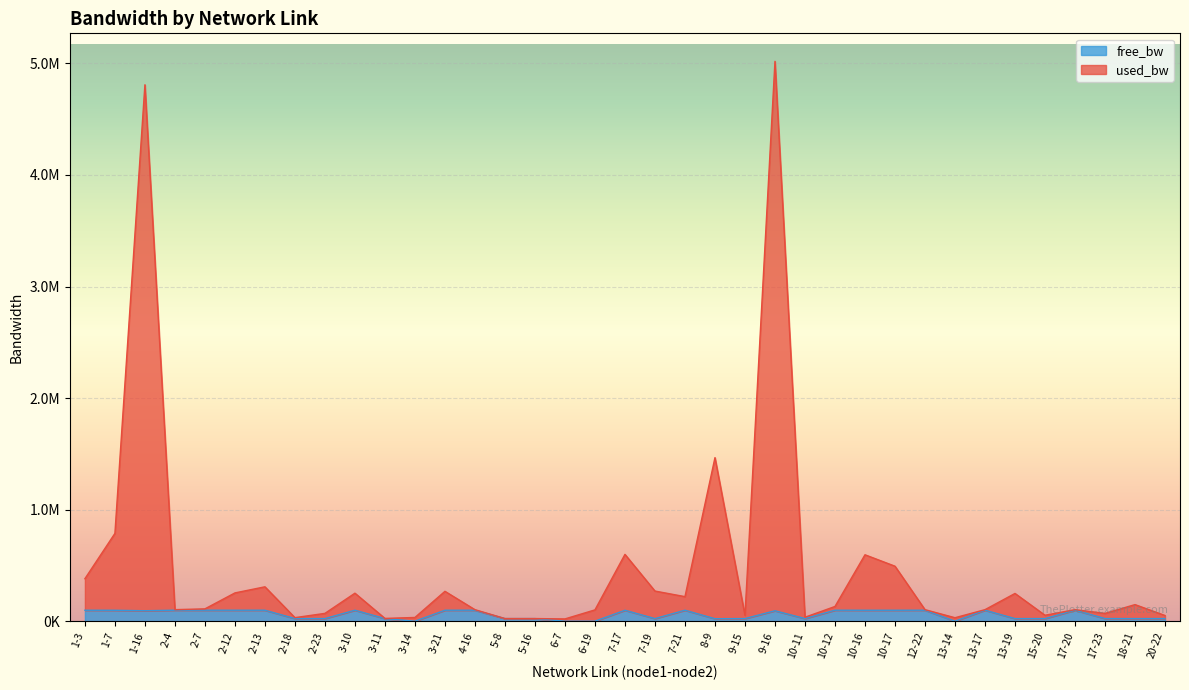

List the labels in order of used_bw value, smallest first.

6-7, 5-8, 5-16, 3-11, 13-14, 2-18, 3-14, 10-11, 20-22, 9-15, 15-20, 2-23, 17-23, 6-19, 12-22, 13-17, 2-4, 4-16, 17-20, 2-7, 10-12, 18-21, 7-21, 13-19, 3-10, 2-12, 3-21, 7-19, 2-13, 1-3, 10-17, 10-16, 7-17, 1-7, 8-9, 1-16, 9-16